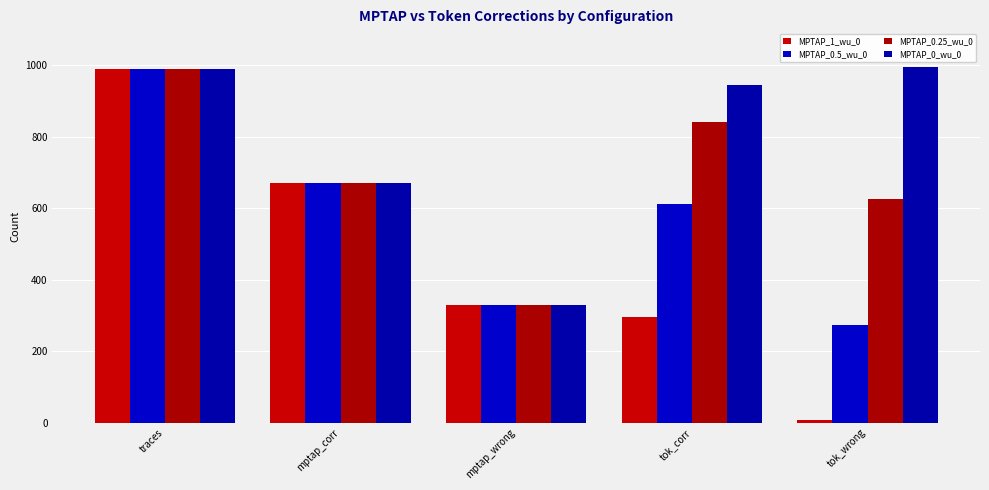

At which label does MPTAP_1_wu_0 reach its peak?

traces